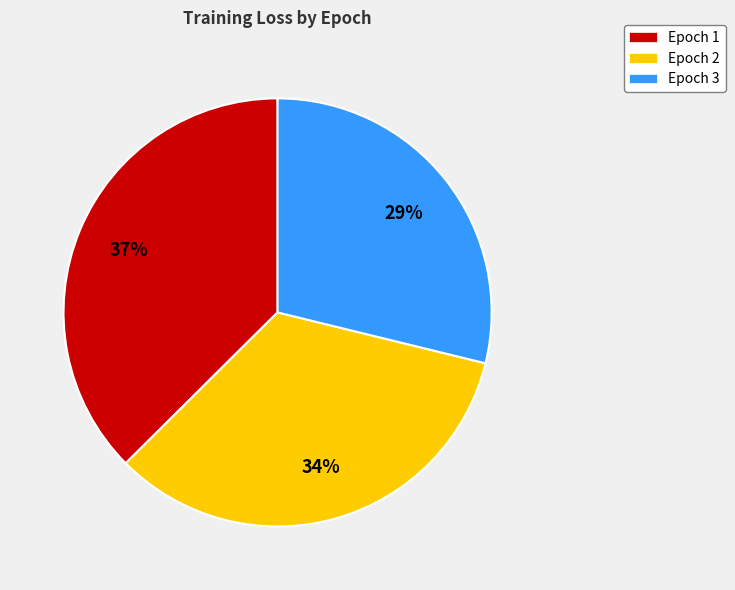

Is it true that Epoch 3 is 29% of the pie?

True